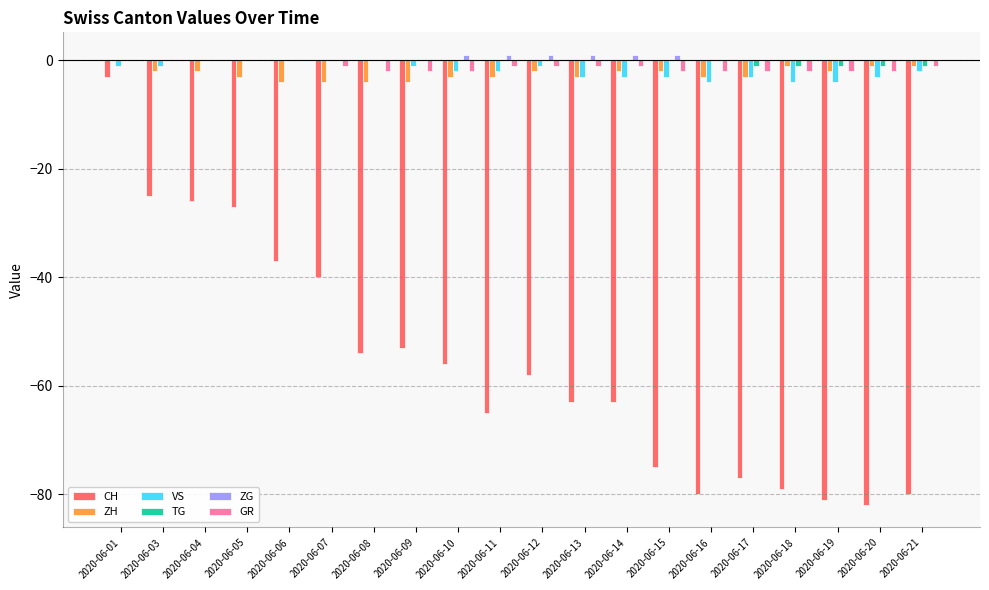

What is the sum of all ZG values?

6